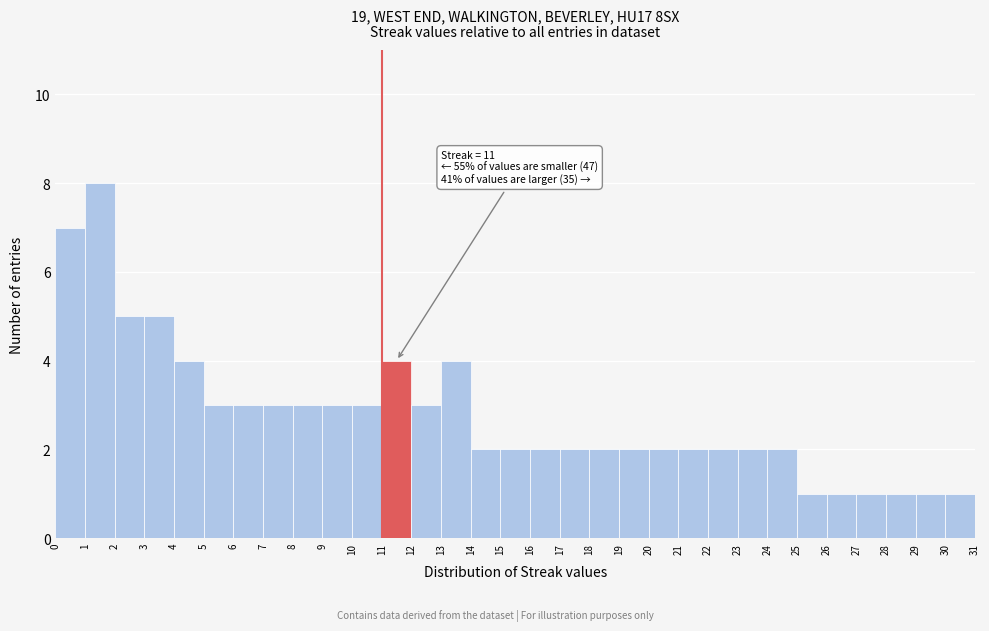

Over which range of the x-axis is the bar tallest?

1 to 2